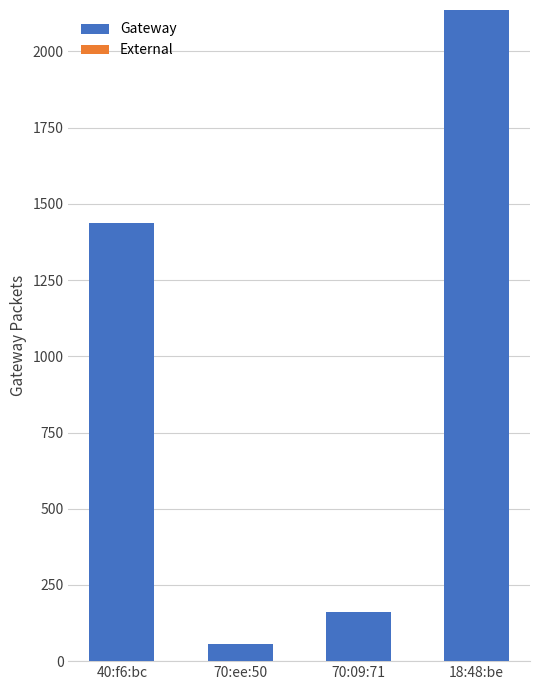

Rank the categories by value from lowest to highest.

70:ee:50, 70:09:71, 40:f6:bc, 18:48:be